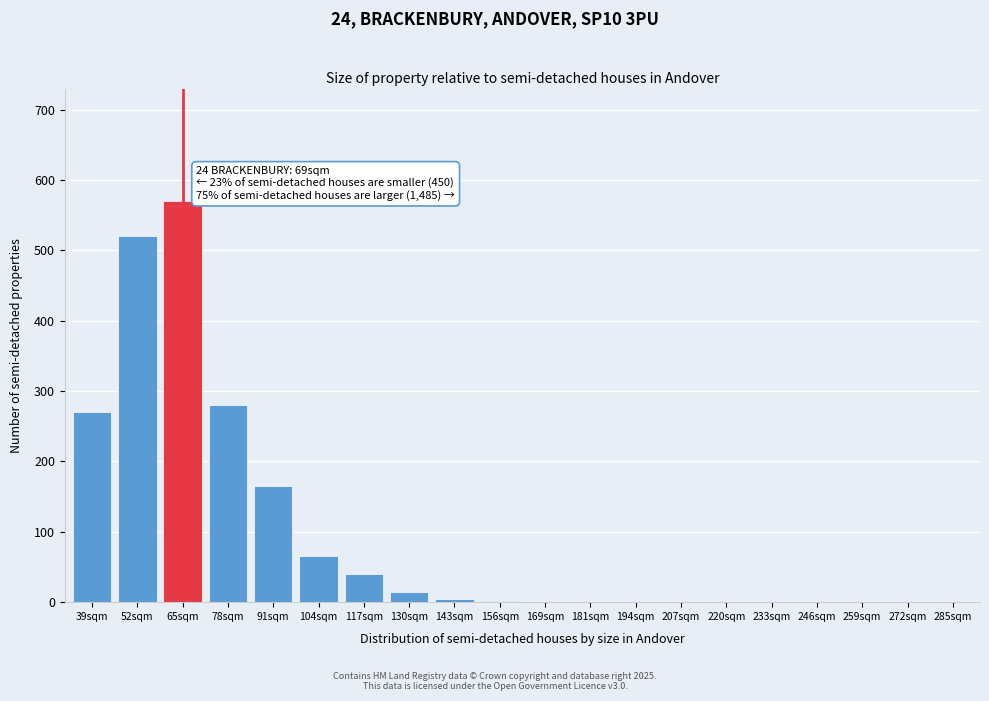

What is the sum of all values?

1932